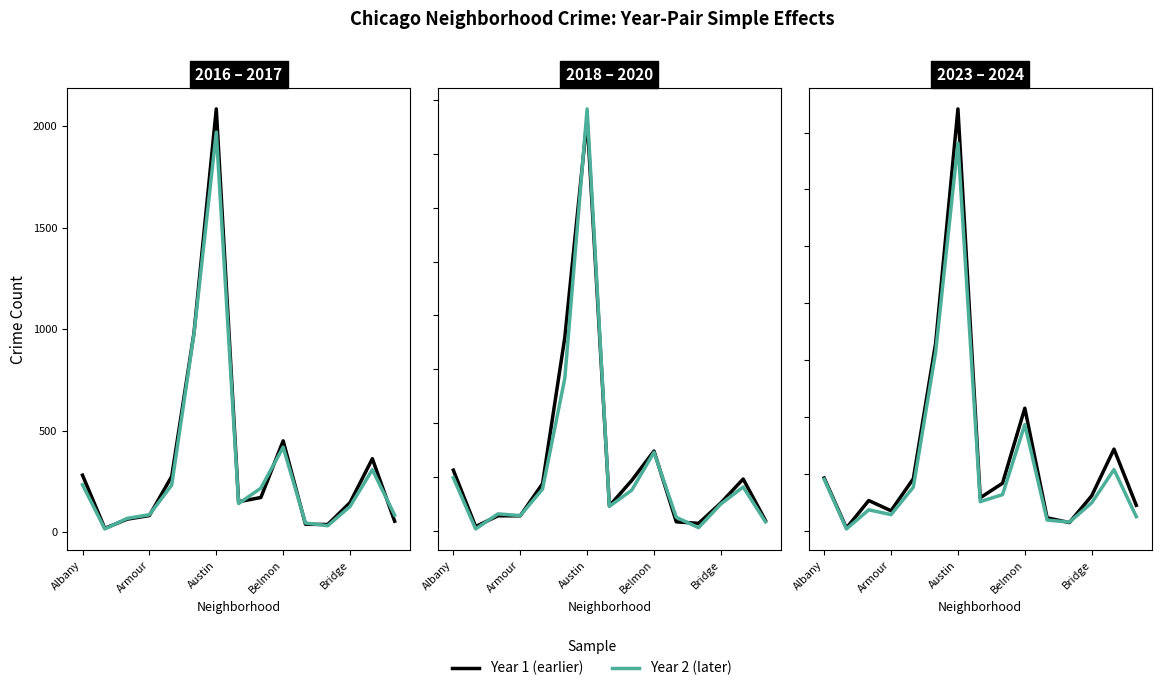

Between 6 and Bridge, which is larger?

6